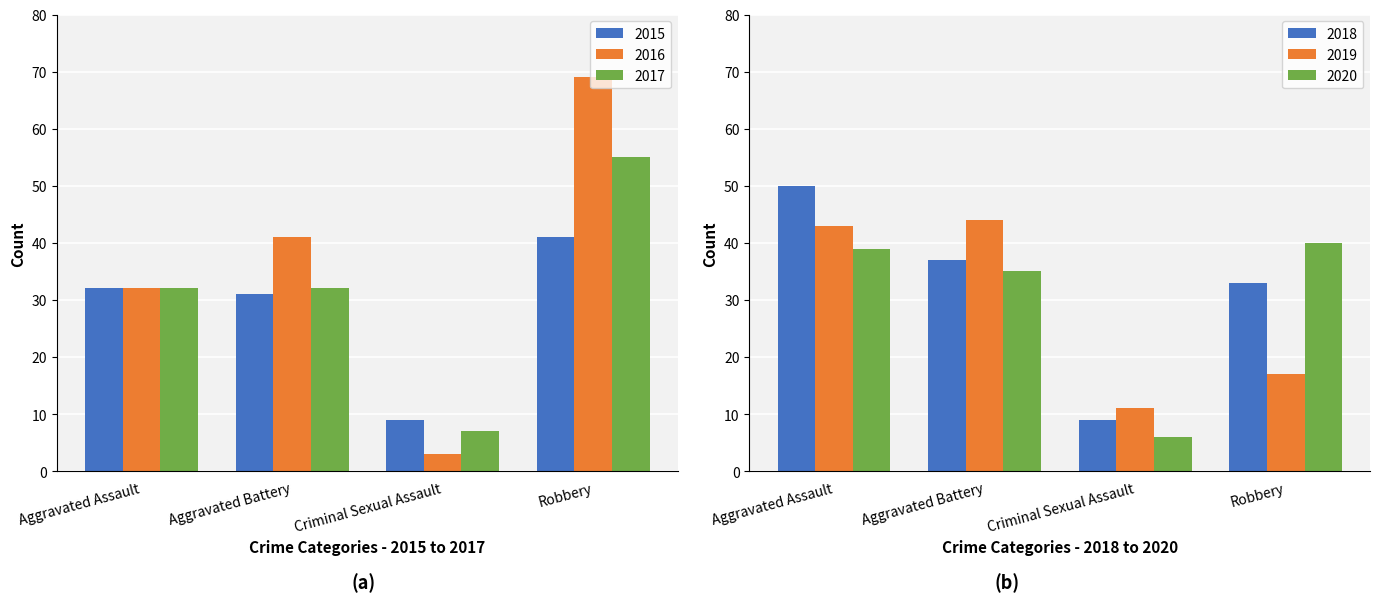

The 2019 series shows 11 at Criminal Sexual Assault. True or false?

True